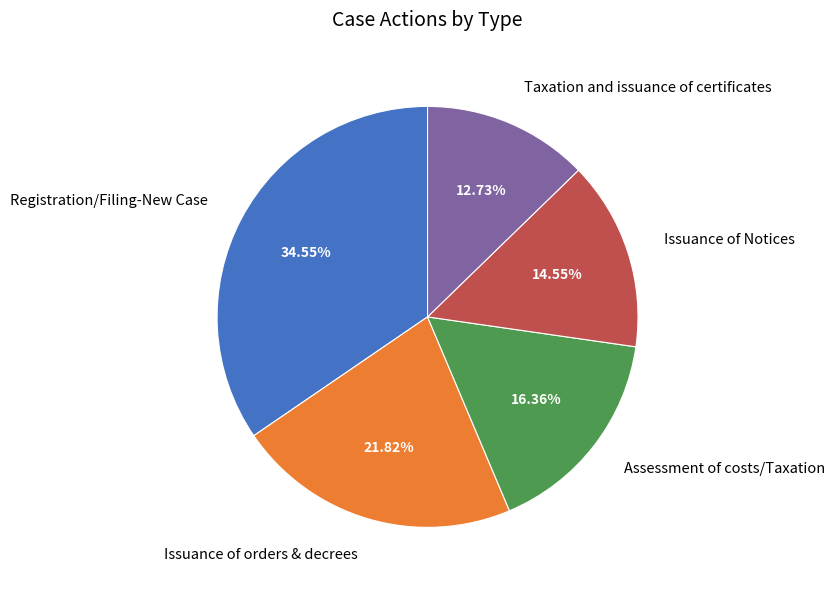

What percentage is NOT represented by Registration/Filing-New Case?

65.5%